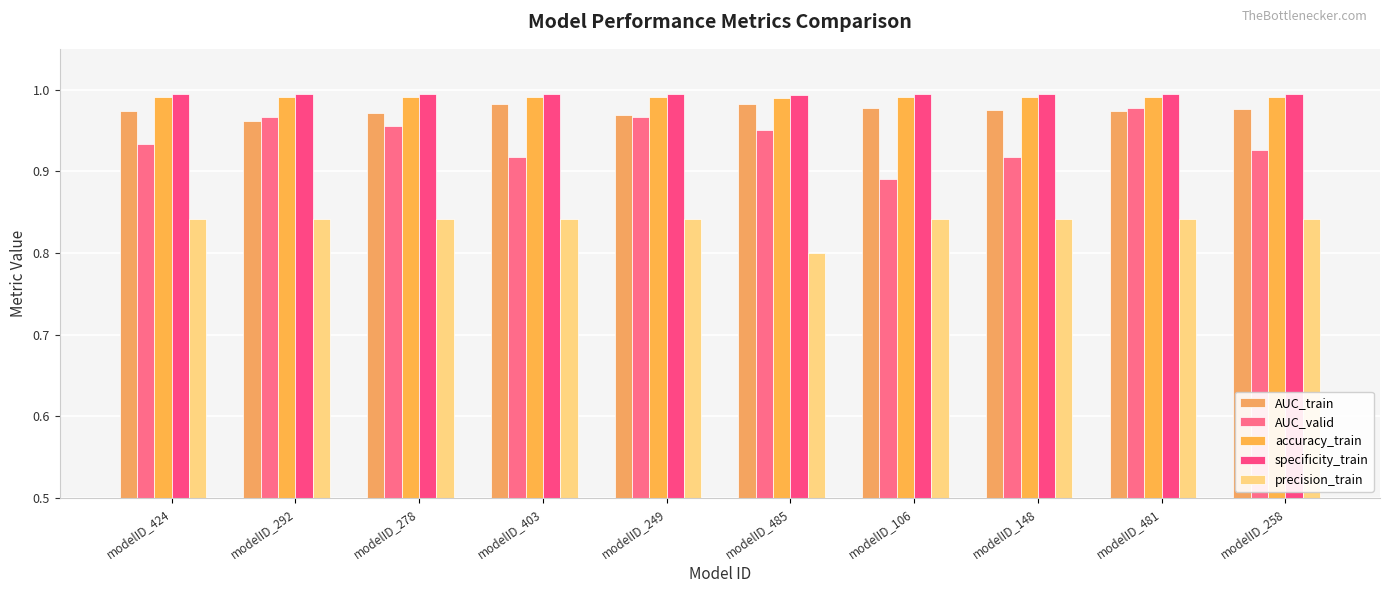

Between modelID_424 and modelID_481, which is larger?

modelID_424